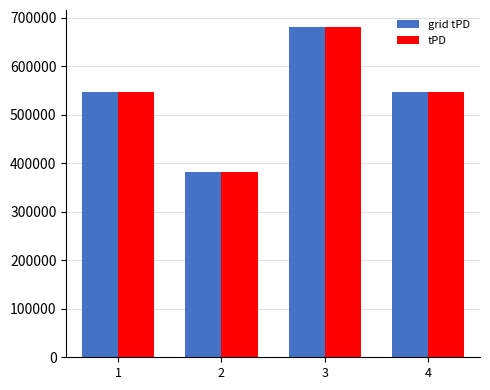

What is the value of the tPD bar at the 4th from the left?

547400